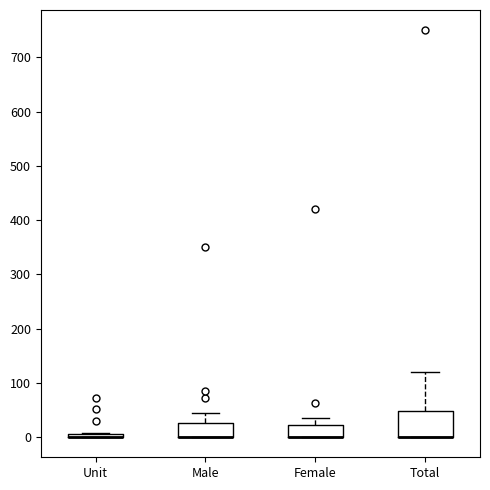

Where is the lower edge of the box for Female on the y-axis? The values are not printed on the chart, so give them approximately, as read against the axis.

0